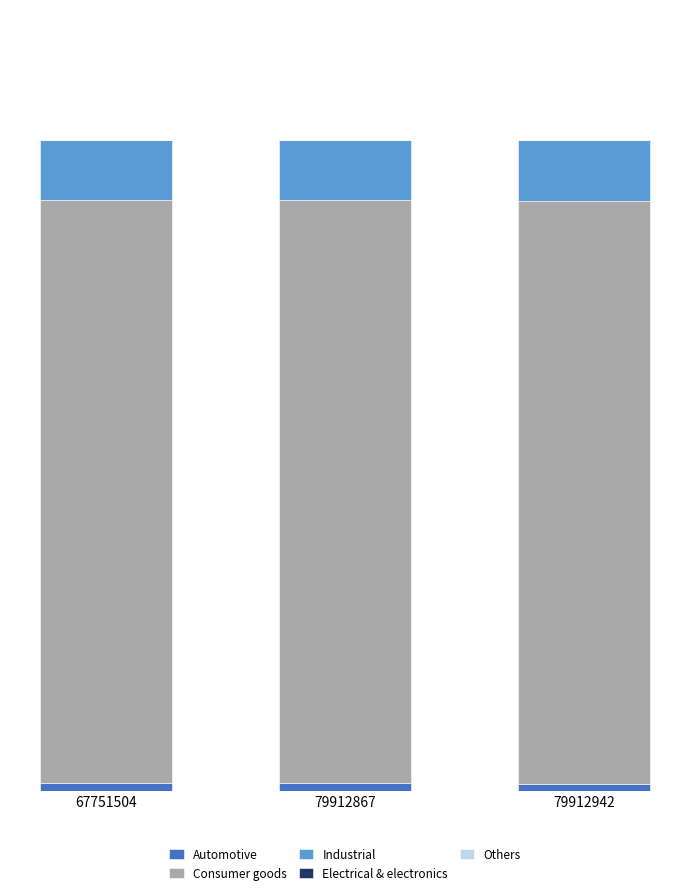

Are the bars horizontal?

No